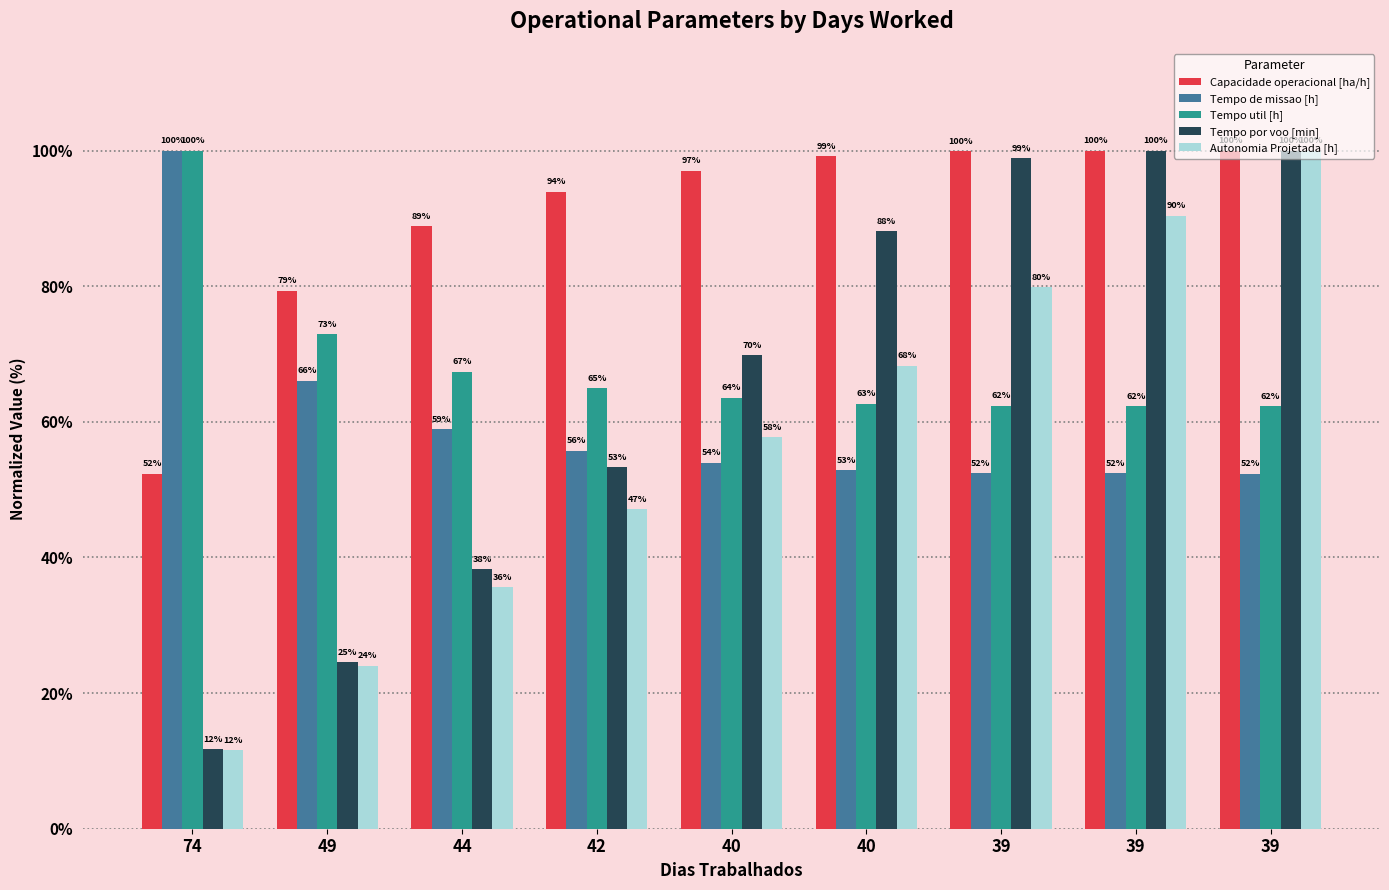

What are all the series names shown in the legend?

Capacidade operacional [ha/h], Tempo de missao [h], Tempo util [h], Tempo por voo [min], Autonomia Projetada [h]